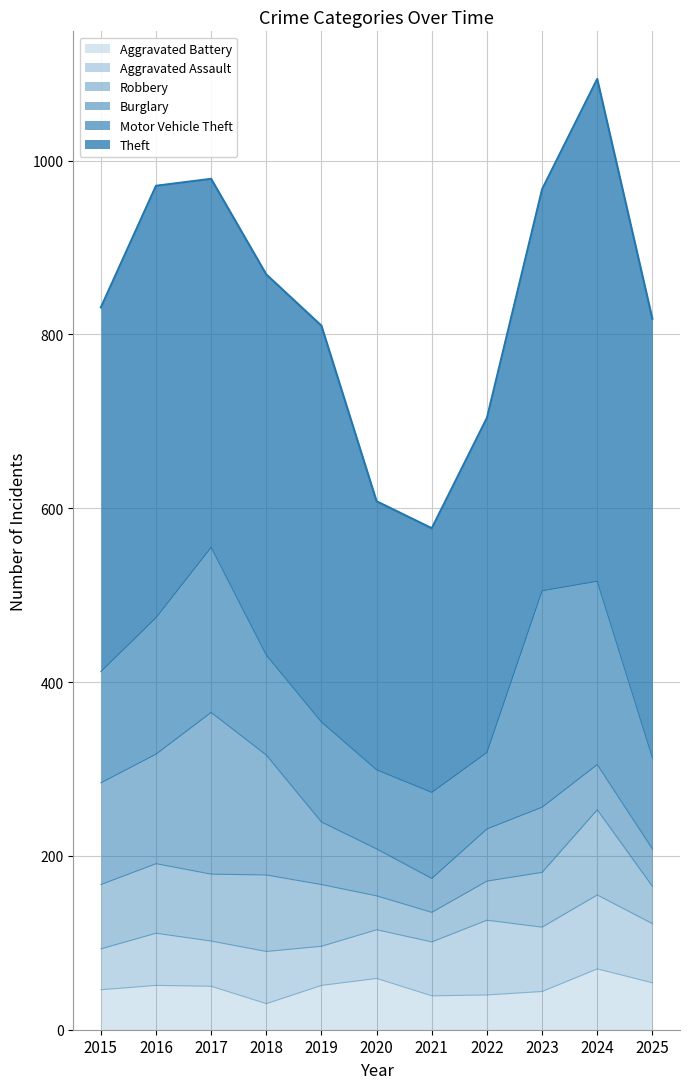

The value of Burglary at 2021 is 10. True or false?

False